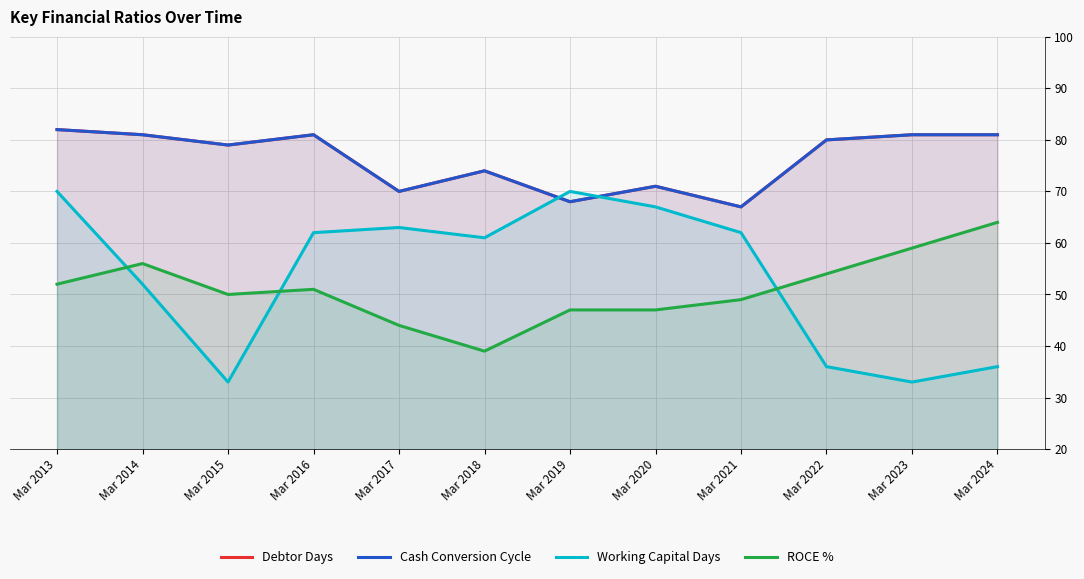

Between Mar 2022 and Mar 2017, which is larger?

Mar 2022